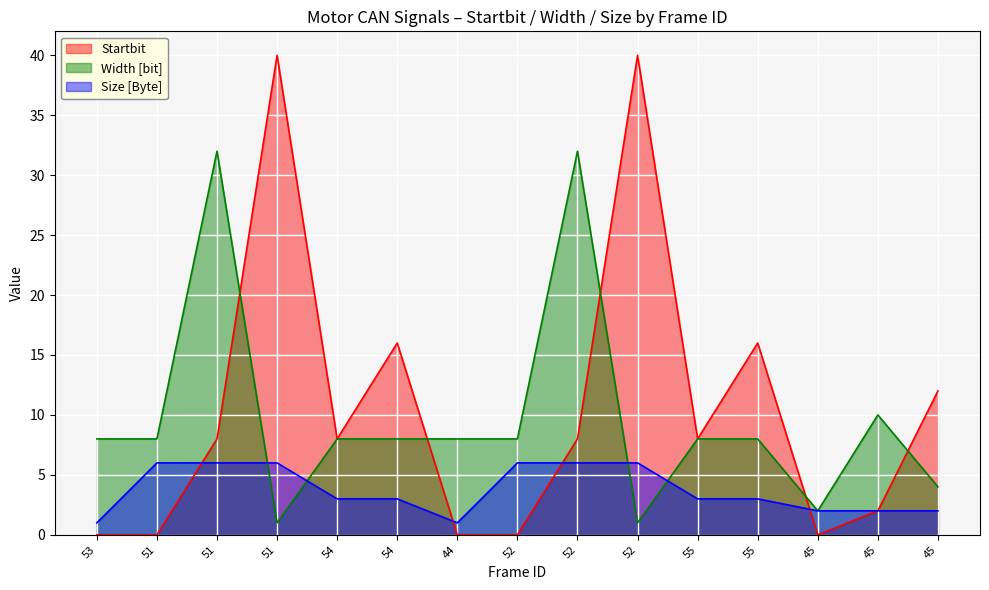

How many lines are shown in the chart?

3